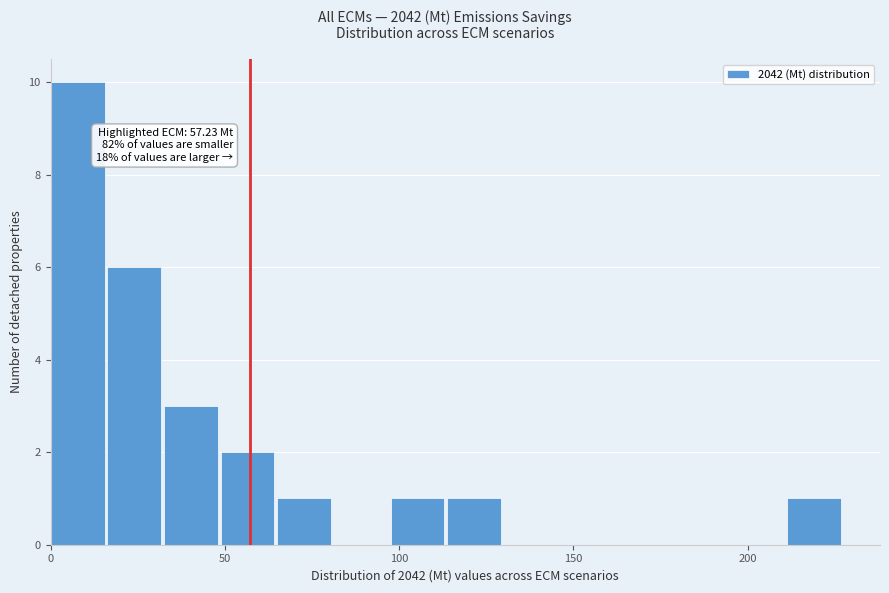

Around what value on the x-axis is the tallest bar? Give the approximate position of its centre, as read against the axis.

10